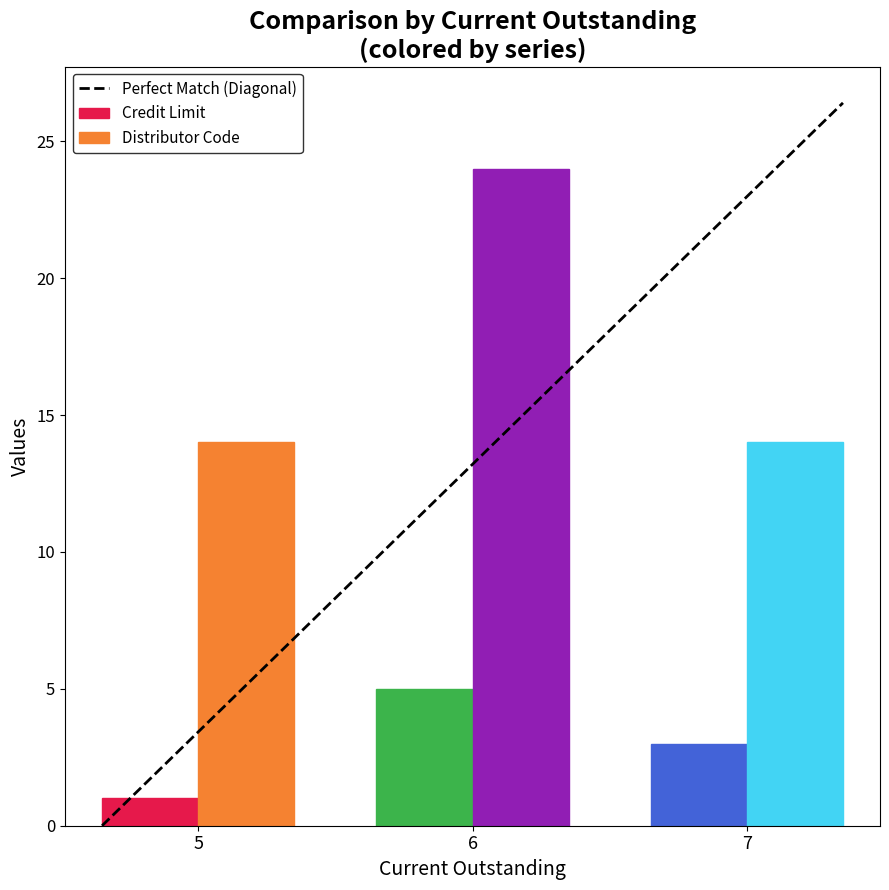

Count the Distributor Code values in the range 14 to 24.

3